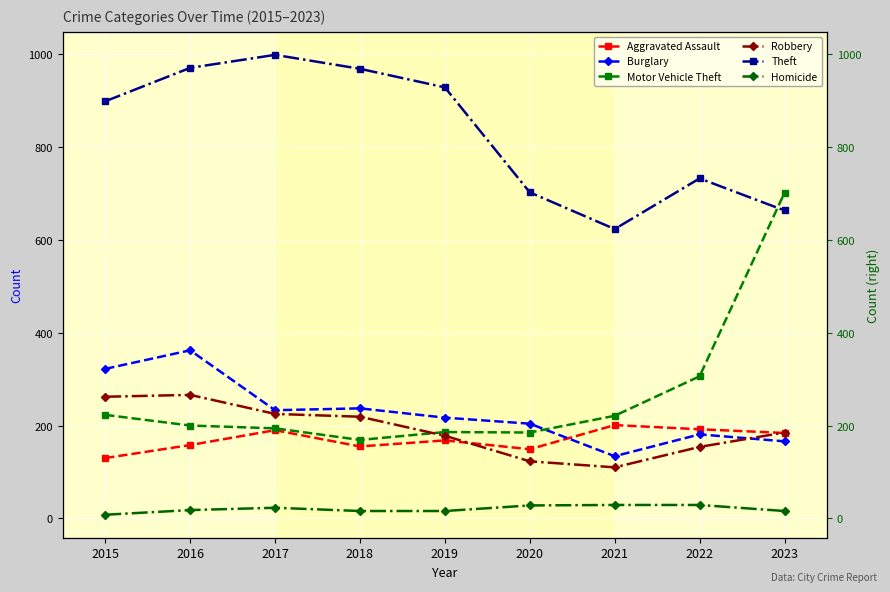

In Aggravated Assault, how many points are lower than both neighbors (excluding endpoints)?

2